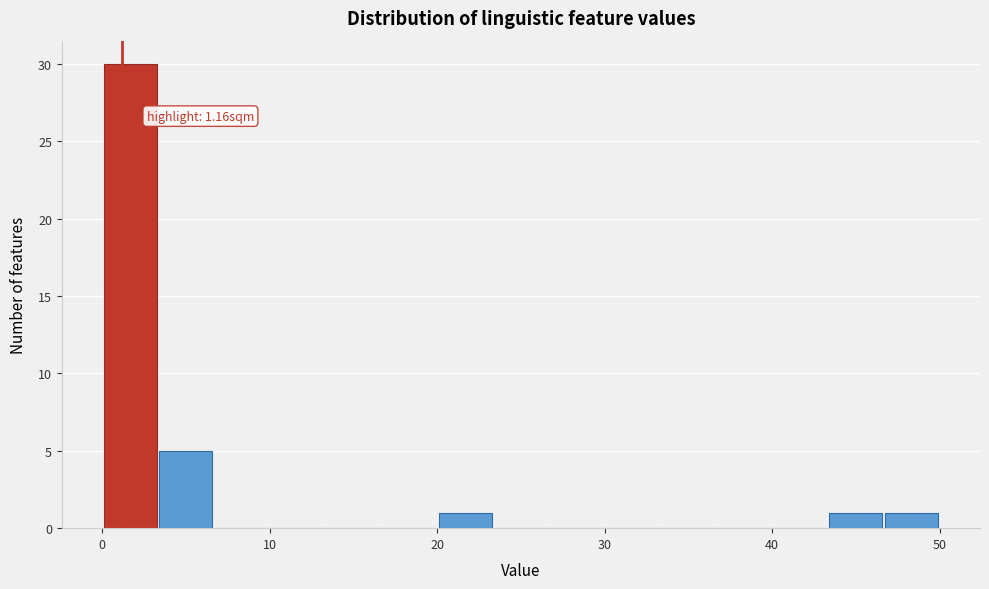

Around what value on the x-axis is the tallest bar? Give the approximate position of its centre, as read against the axis.

2